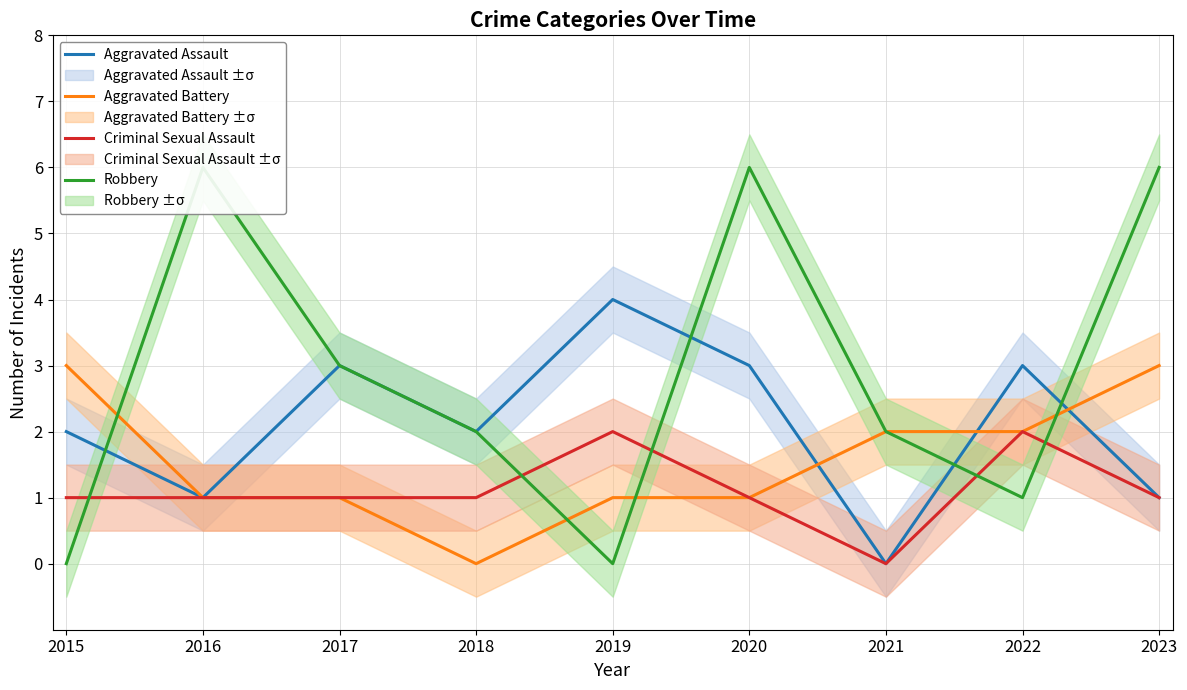

At which label is Aggravated Battery closest to 1?

2016